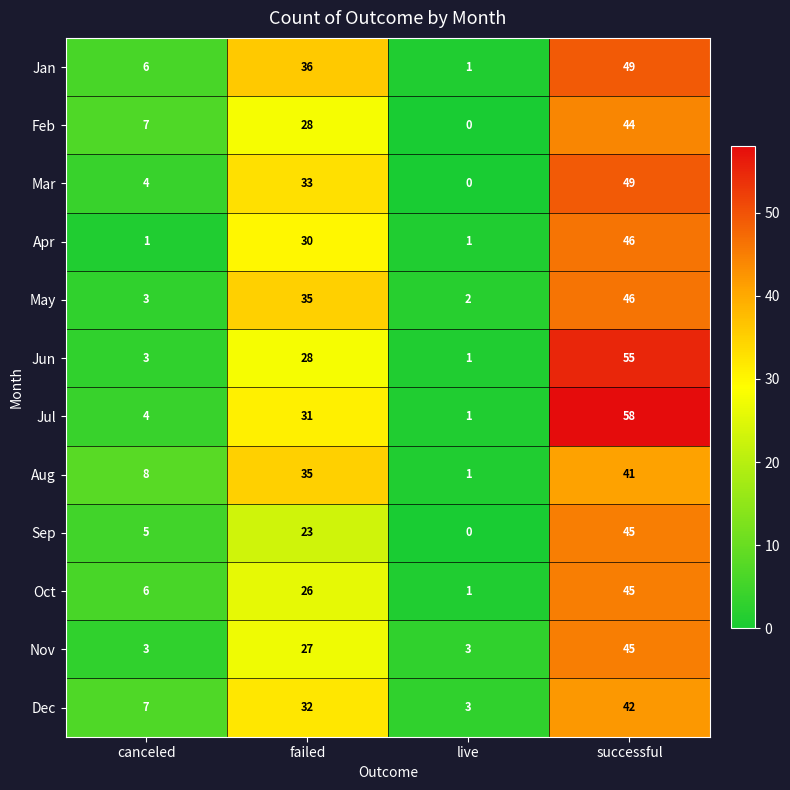

What is the highest value of the Nov series?

45